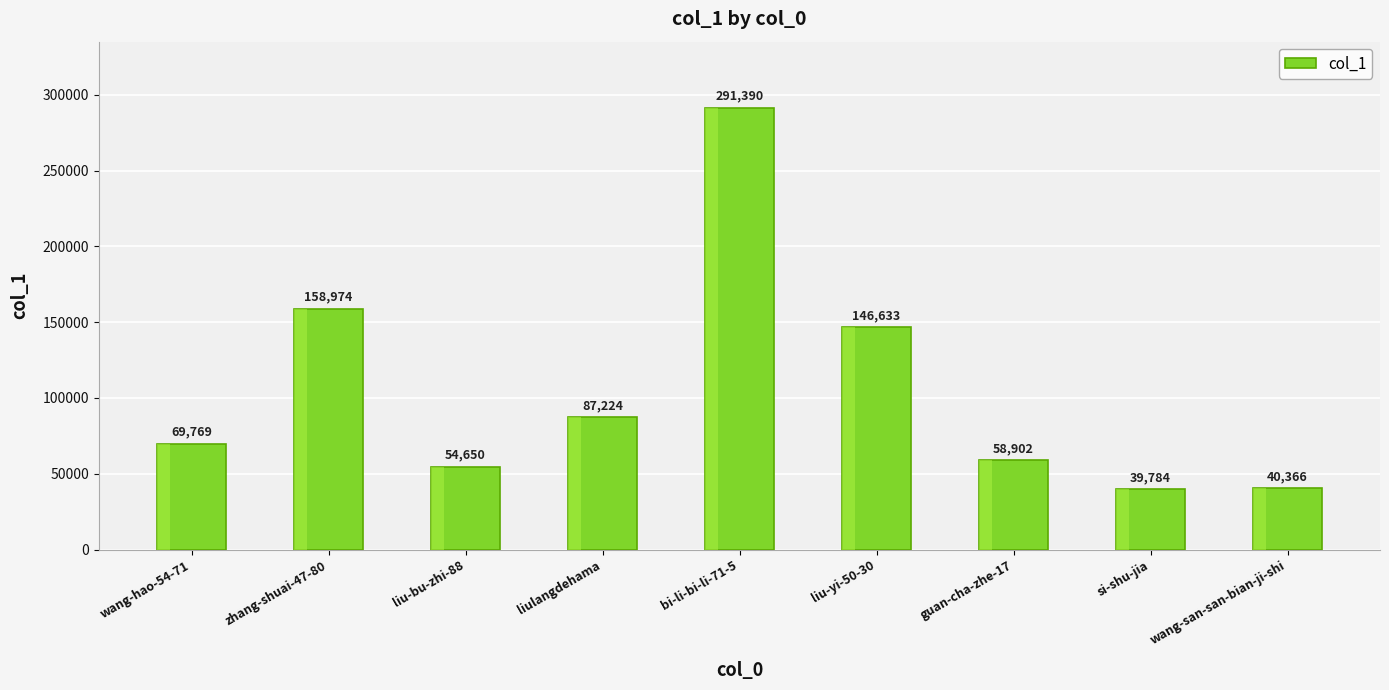

Is it true that the value at liu-yi-50-30 is 250315?

False